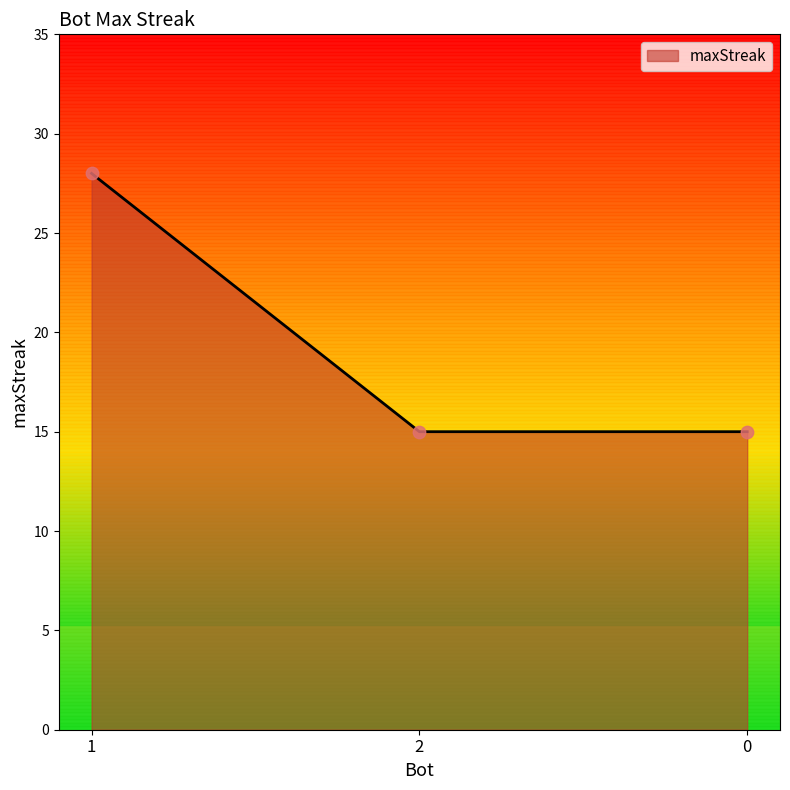

What is the change in value from 1 to 2?

-13